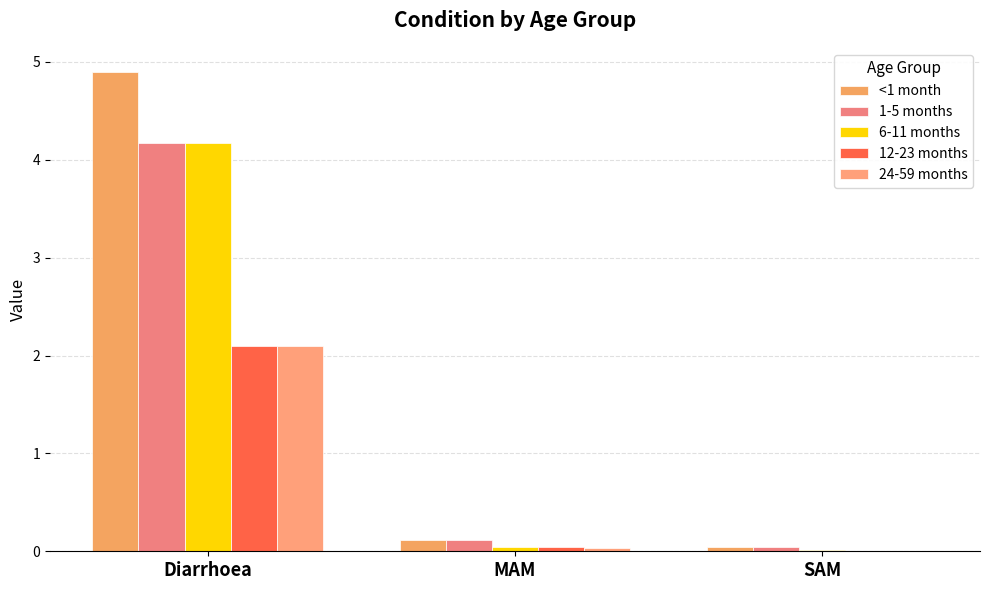

What is the difference between the highest and lowest values at MAM?

0.1